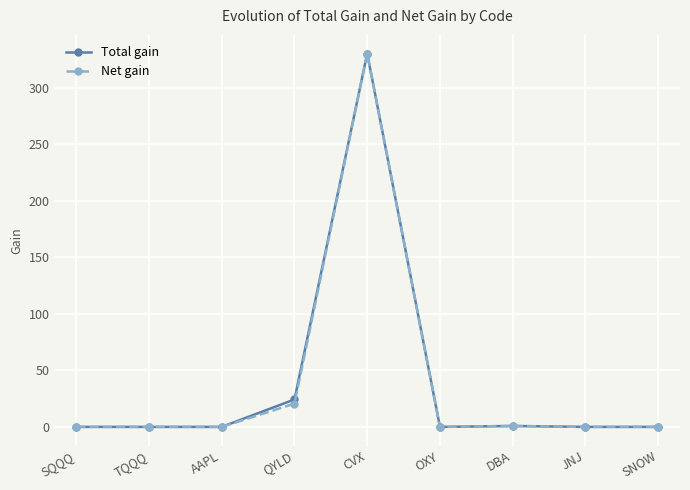

True or false: Total gain has a value of 0.0 at TQQQ.

True